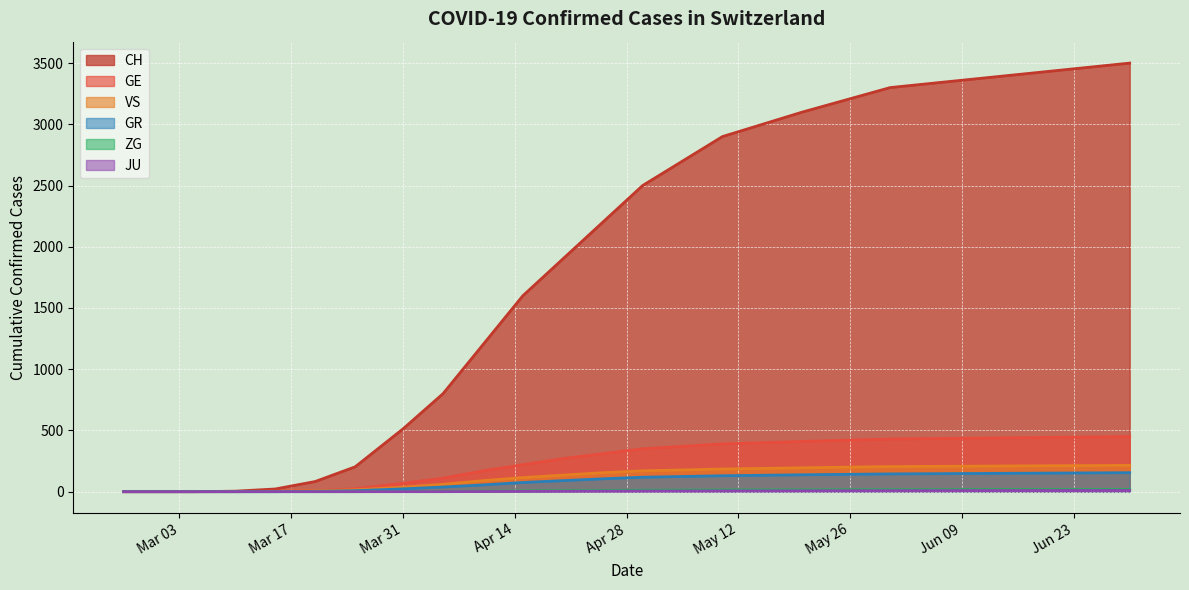

True or false: VS and GR intersect in this chart.

False